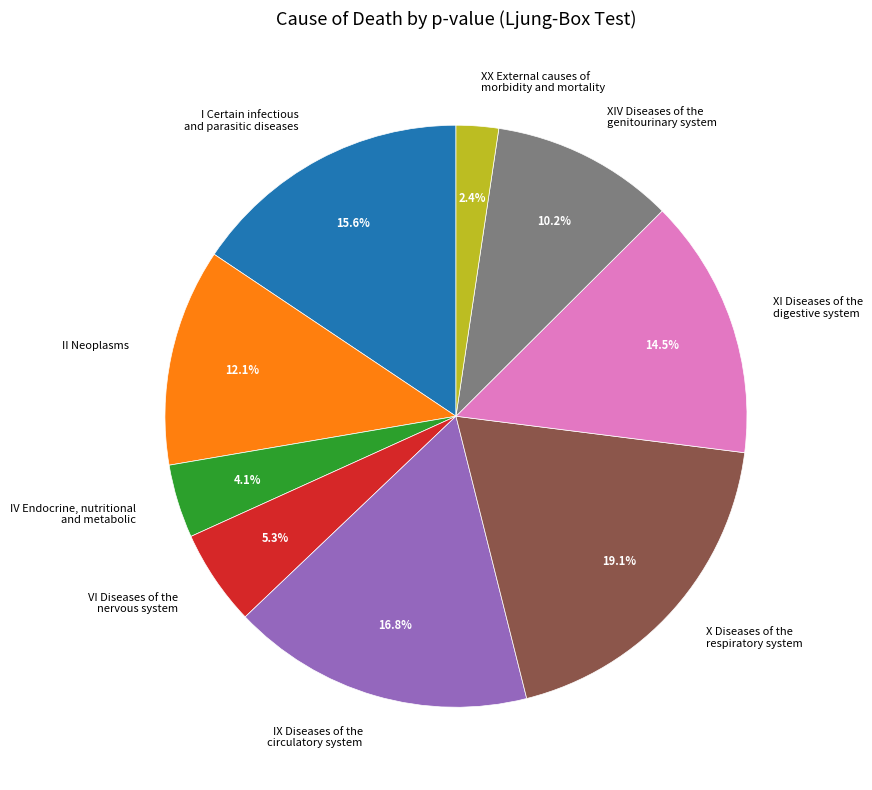

Which has a higher value, XX External causes of morbidity and mortality or X Diseases of the respiratory system?

X Diseases of the respiratory system